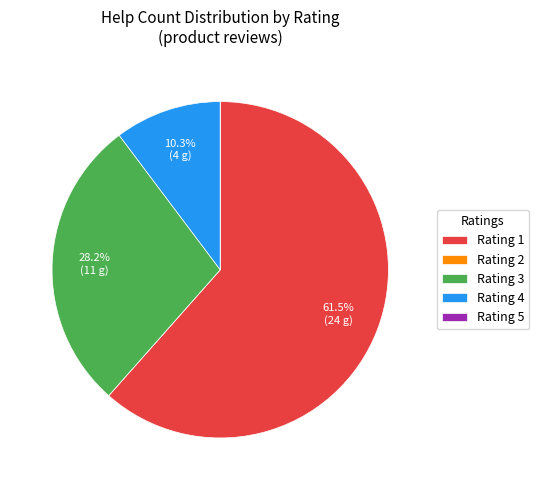

Which slice is the largest?

Rating 1